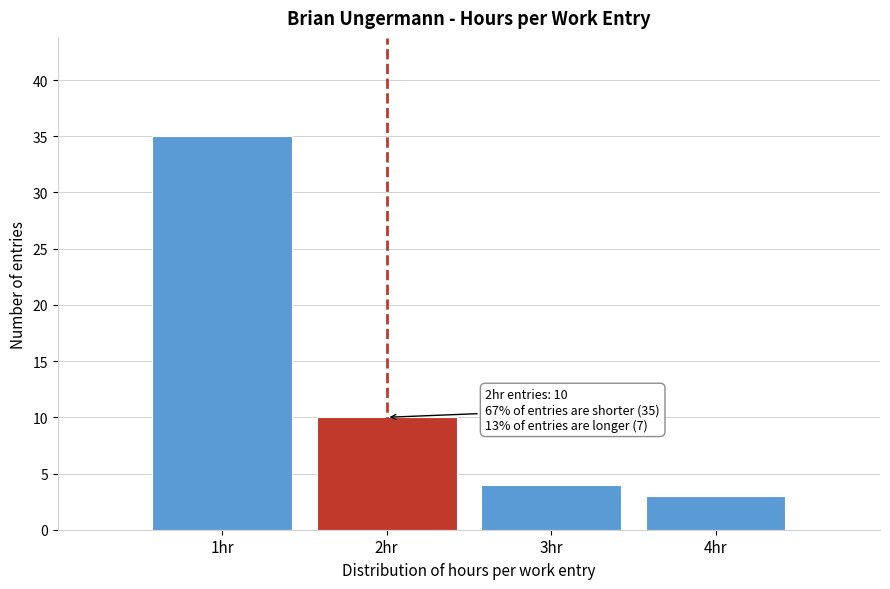

Over which range of the x-axis is the bar tallest?

0.5 to 1.5